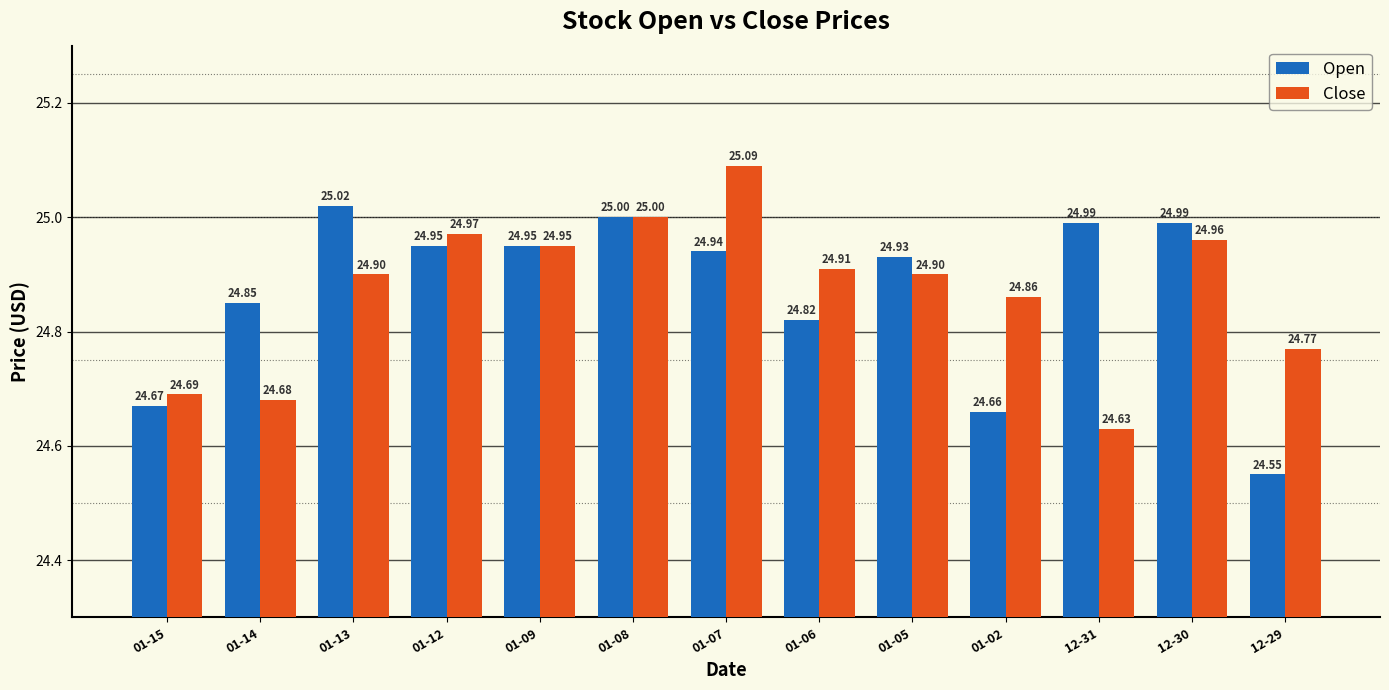

What is the total value across all series at 01-08?

50.0